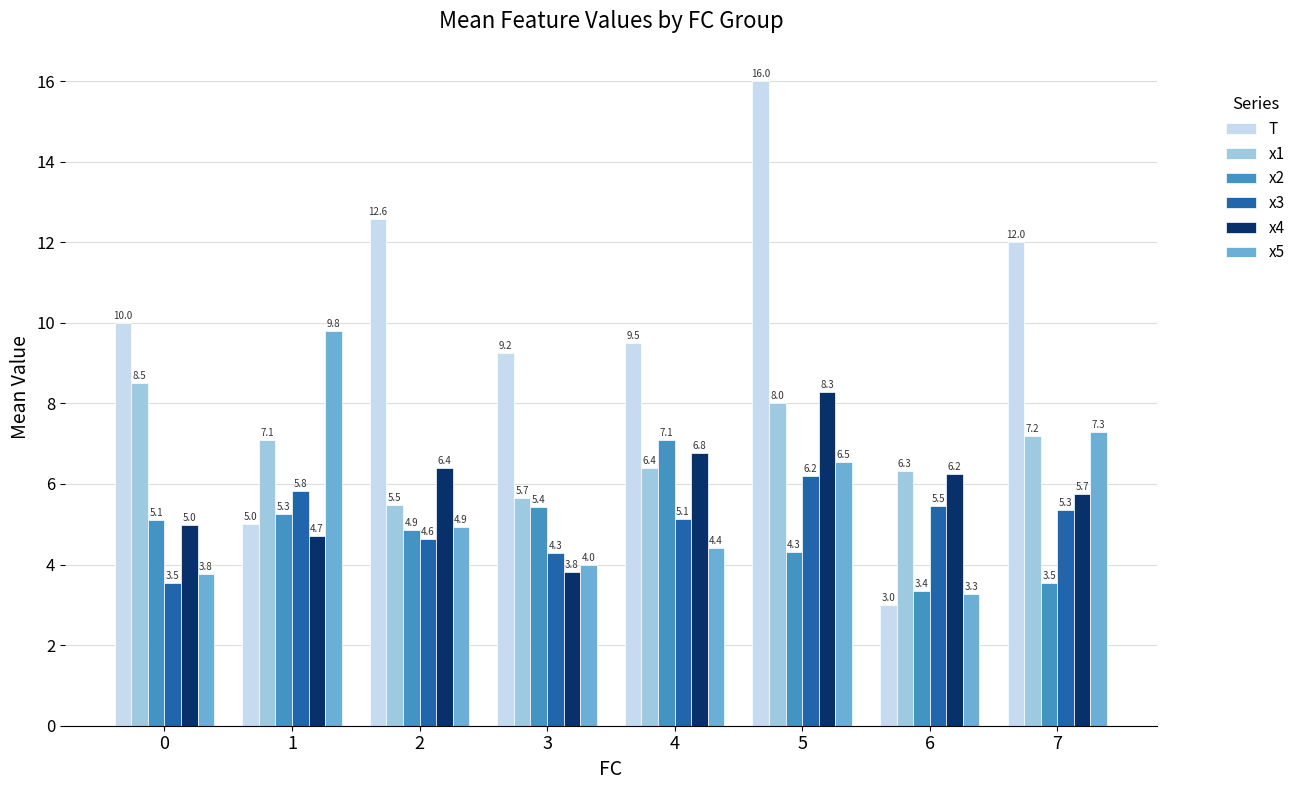

The x3 series shows 1.4 at 0. True or false?

False